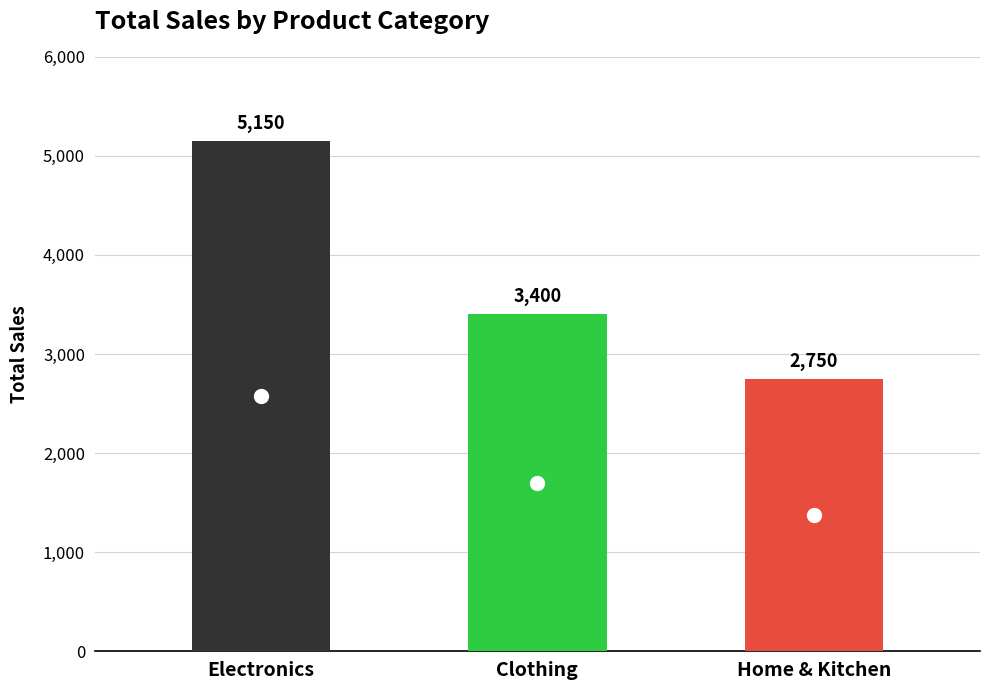

How many categories are shown in the chart?

3